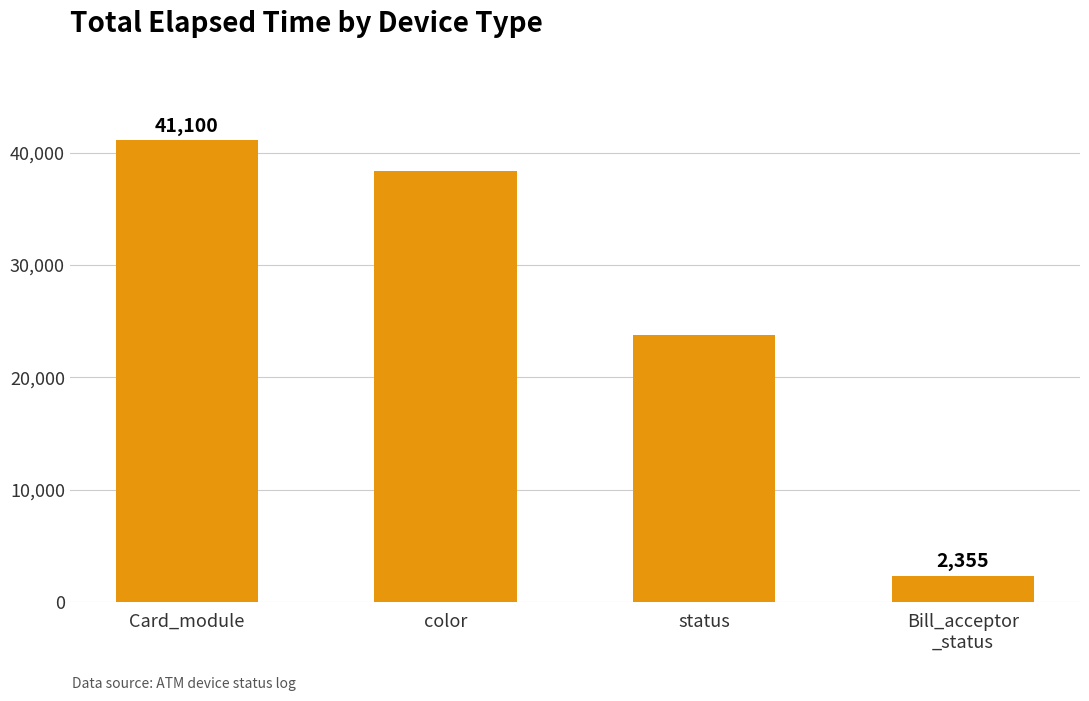

What is the difference between the maximum and minimum values?

38745